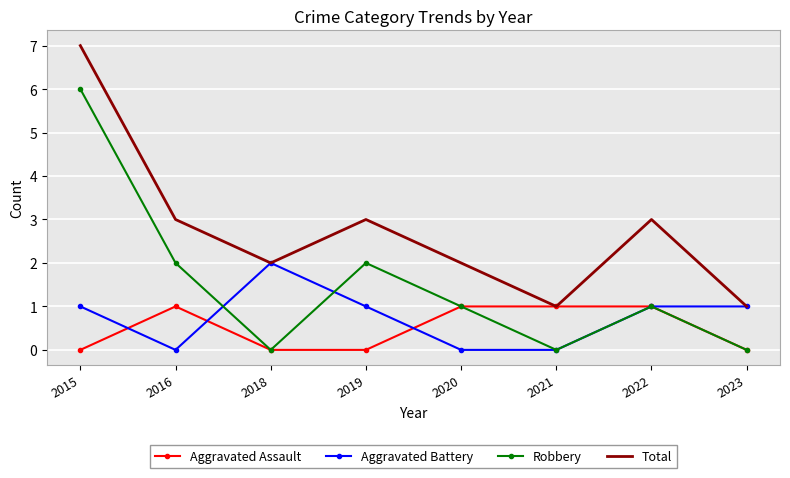

Read the Robbery value at 2015.

6